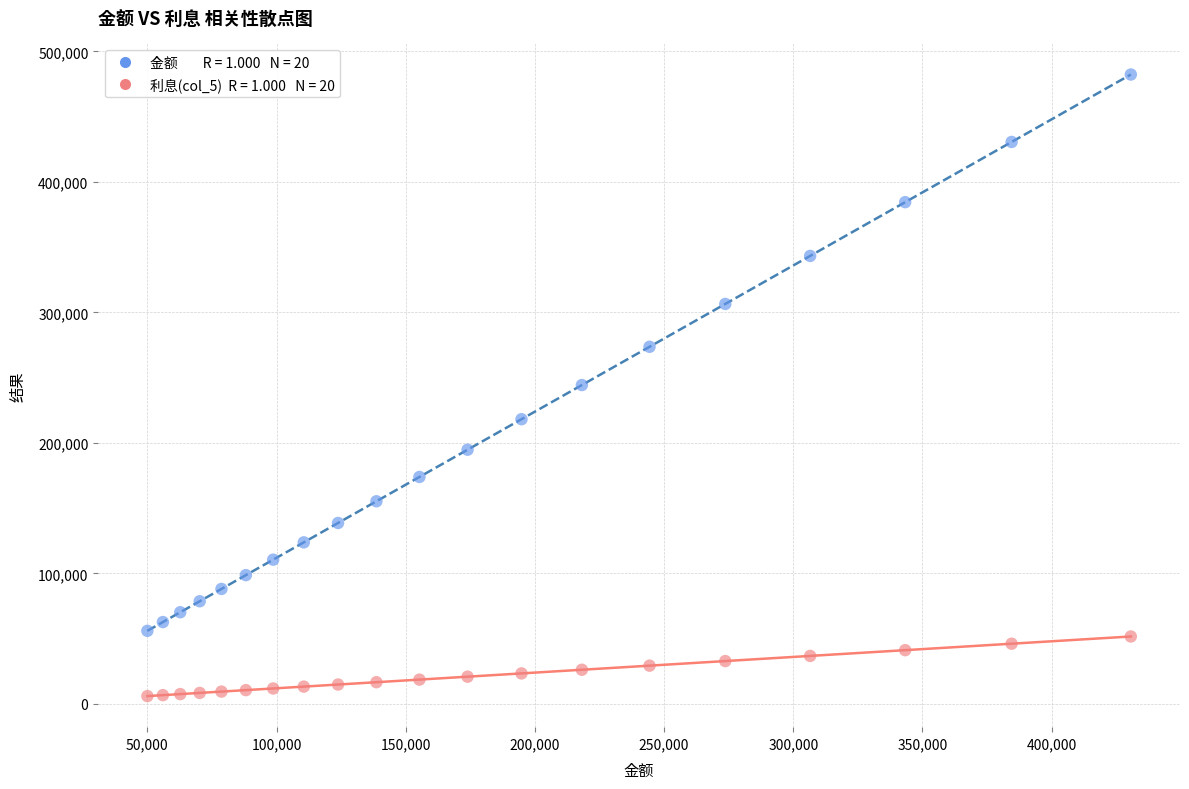

Across all data points, what is the range of X values (max minus min)?

380638.1